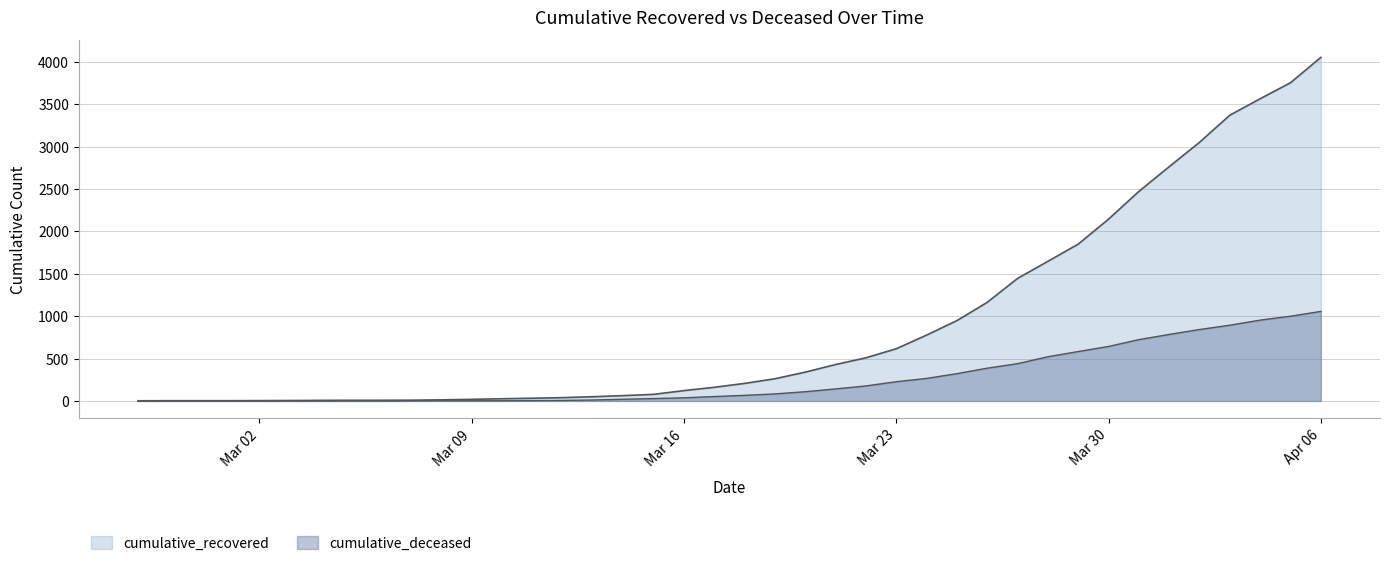

What is the label of the 29th point from the left?

2020-03-26